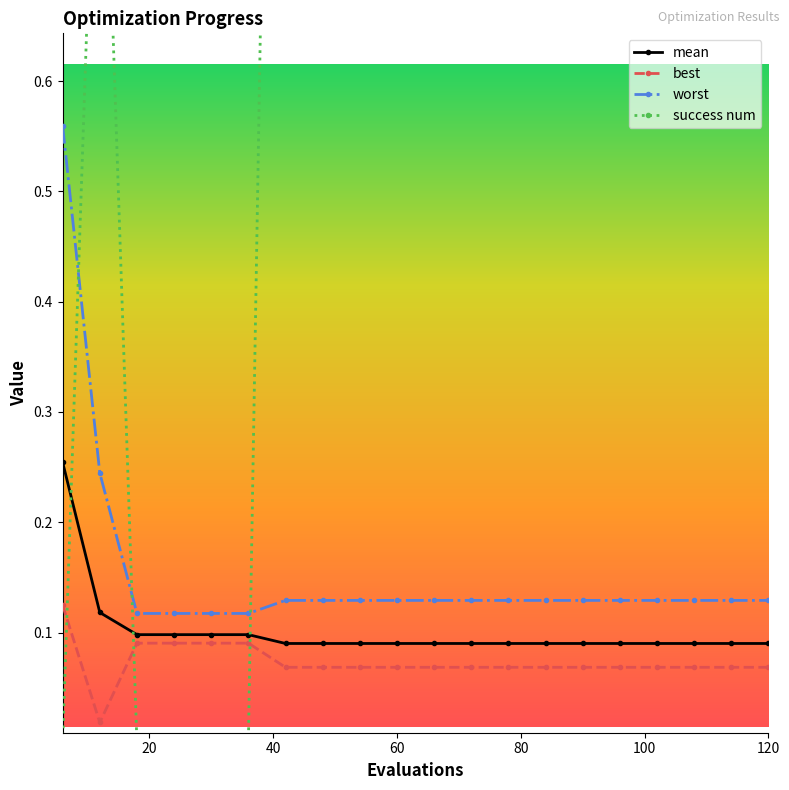

Does the chart have visible grid lines?

No